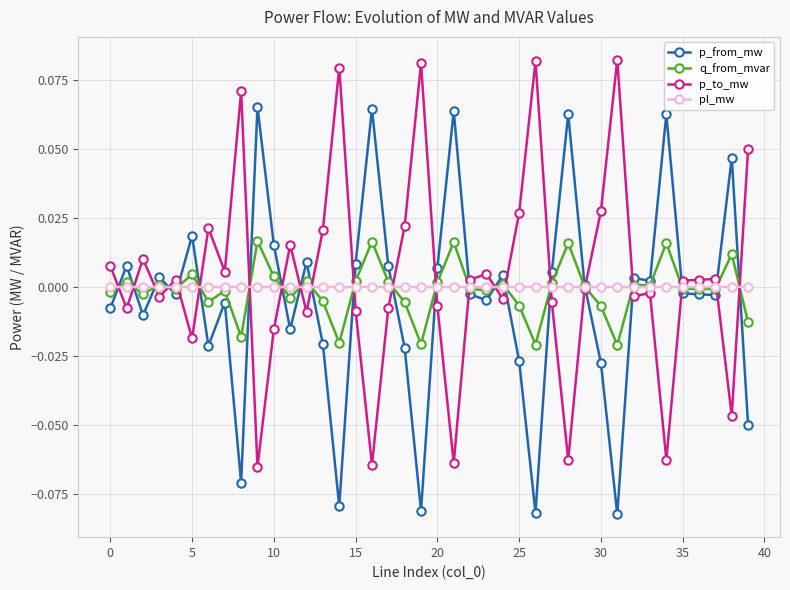

At how many categories does at least one series exceed 0?

40